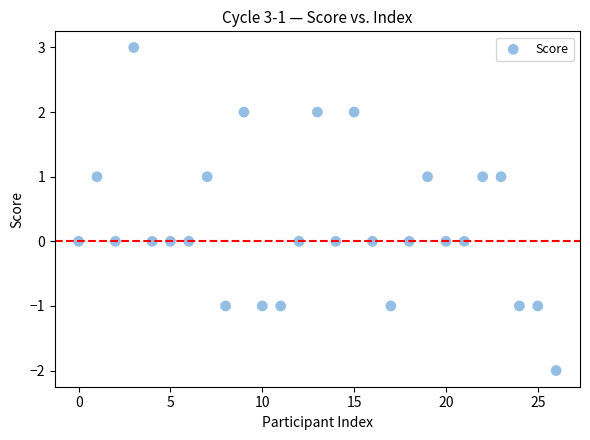

What is the range of Y values (max minus min)?

5